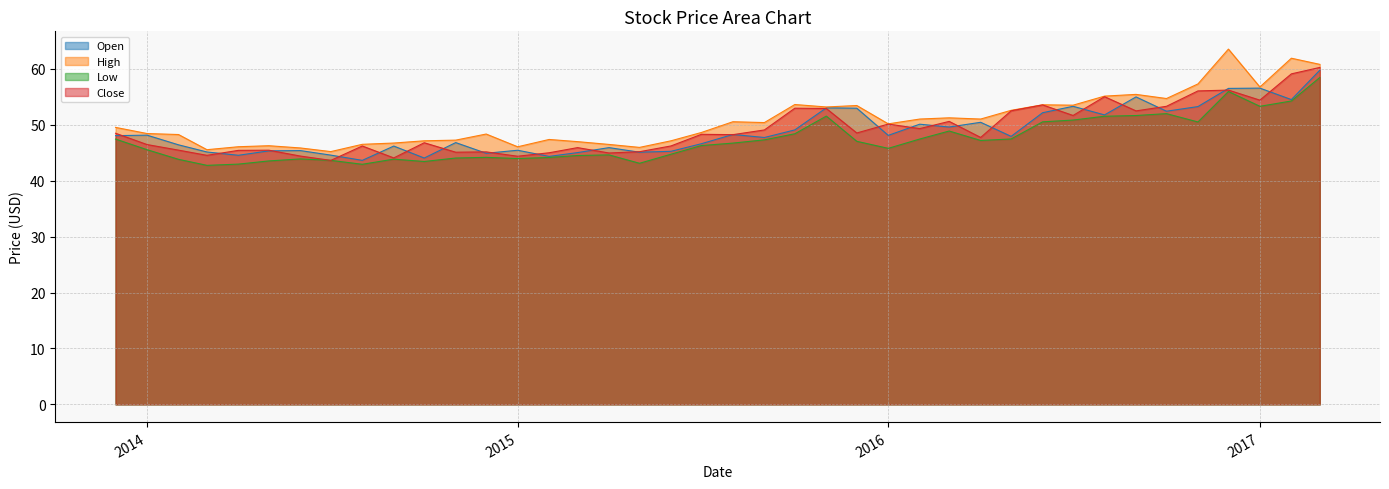

What is the label of the 6th point from the right?

2016-10-01